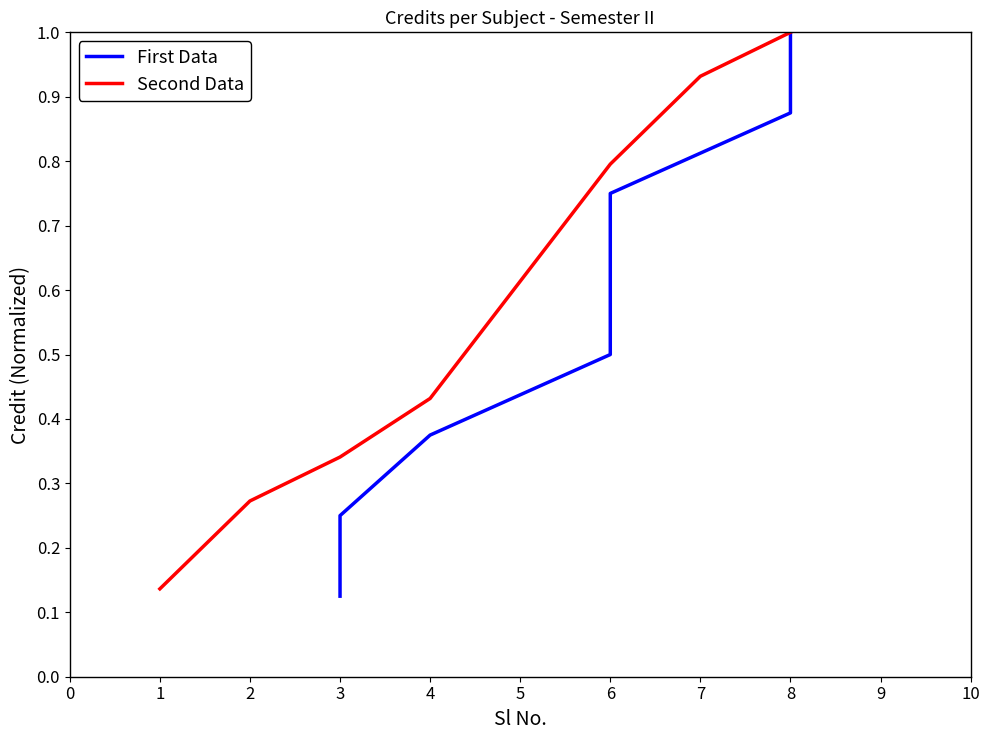

What is the average value of the Second Data series?

0.6